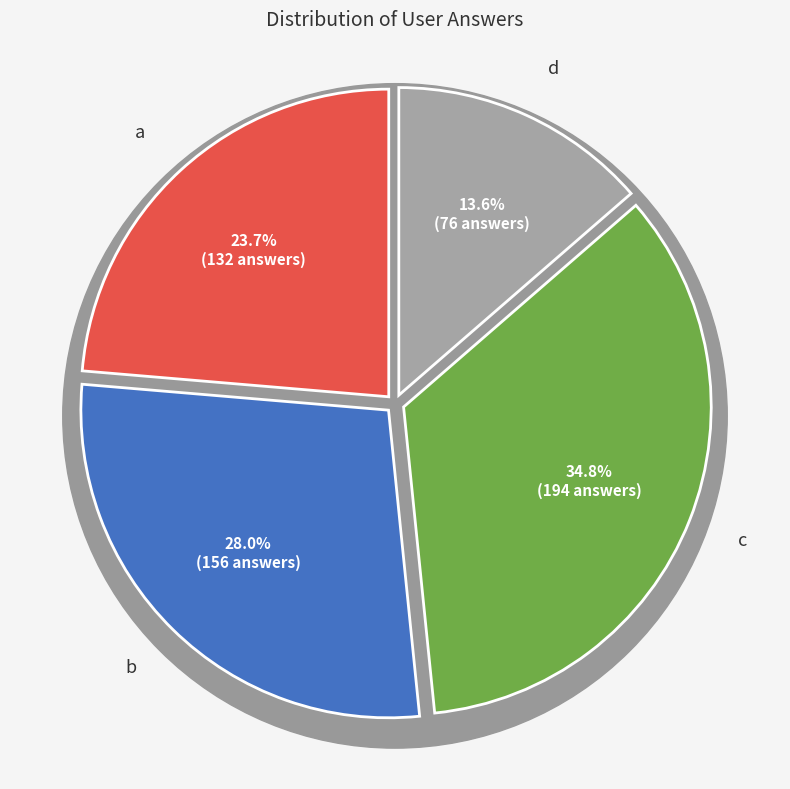

Combined, do b and d account for over 50%?

No